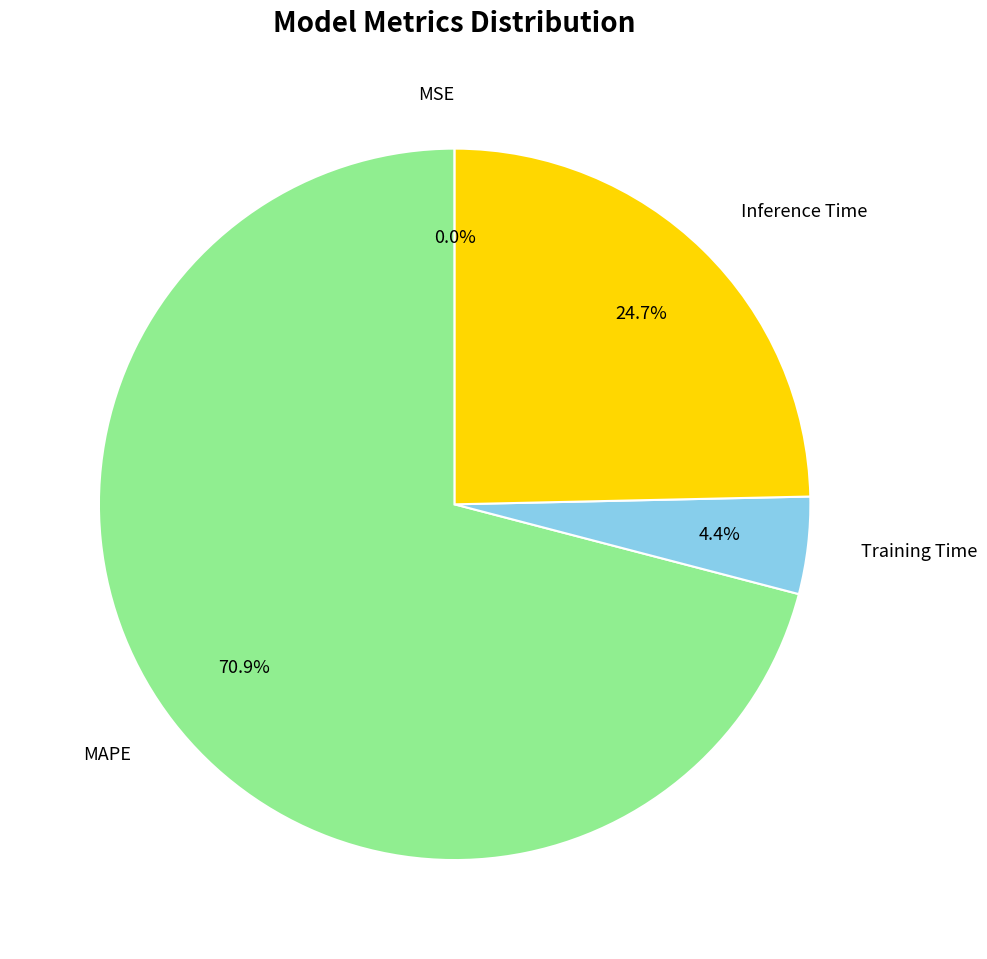

What is the total percentage of Training Time and Inference Time?

29.1%